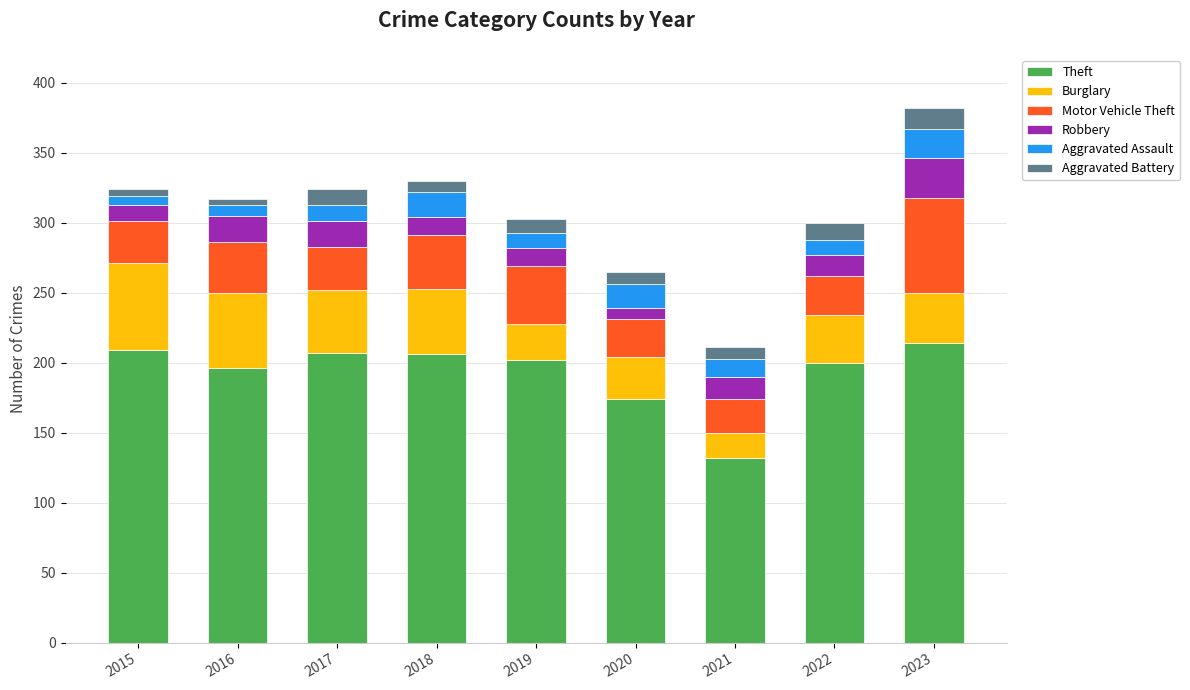

What is the difference between the maximum and minimum values in the Theft series?

82